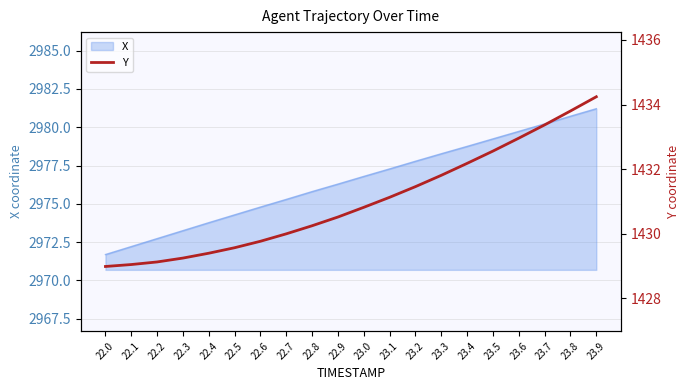

What is the sum of all values?

28620.3